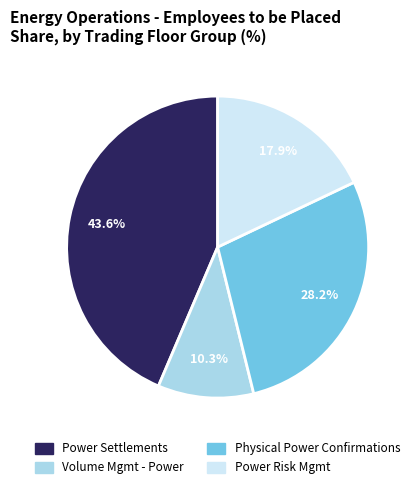

Do Power Risk Mgmt and Volume Mgmt - Power together represent more than half of the pie?

No